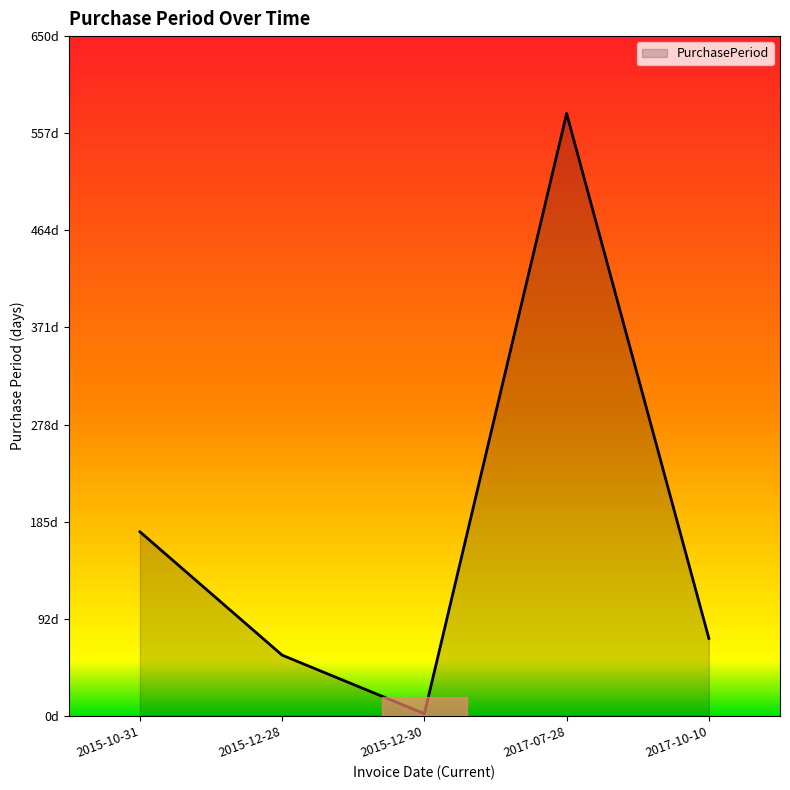

Does the chart have visible grid lines?

No